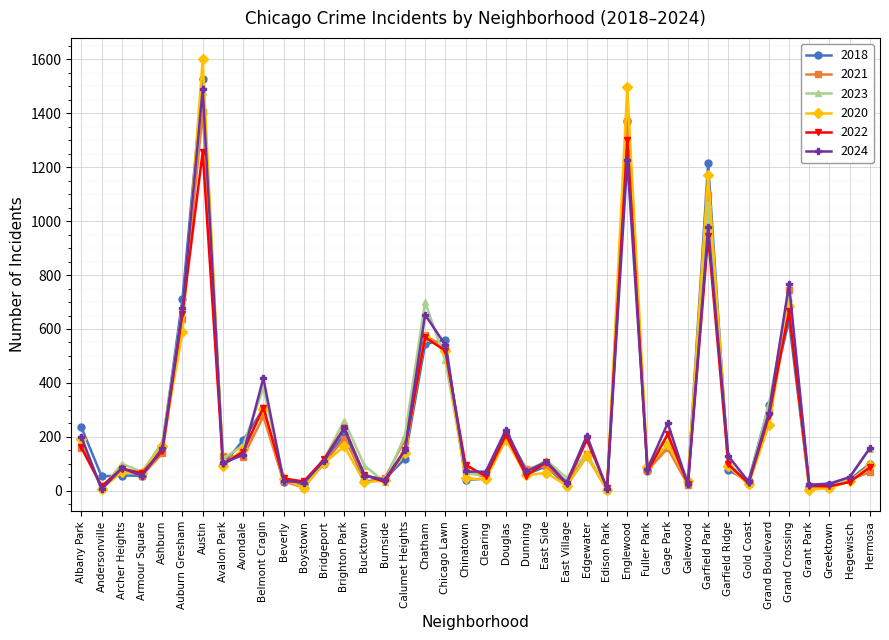

Is it true that 2024 equals 1032 at Auburn Gresham?

False